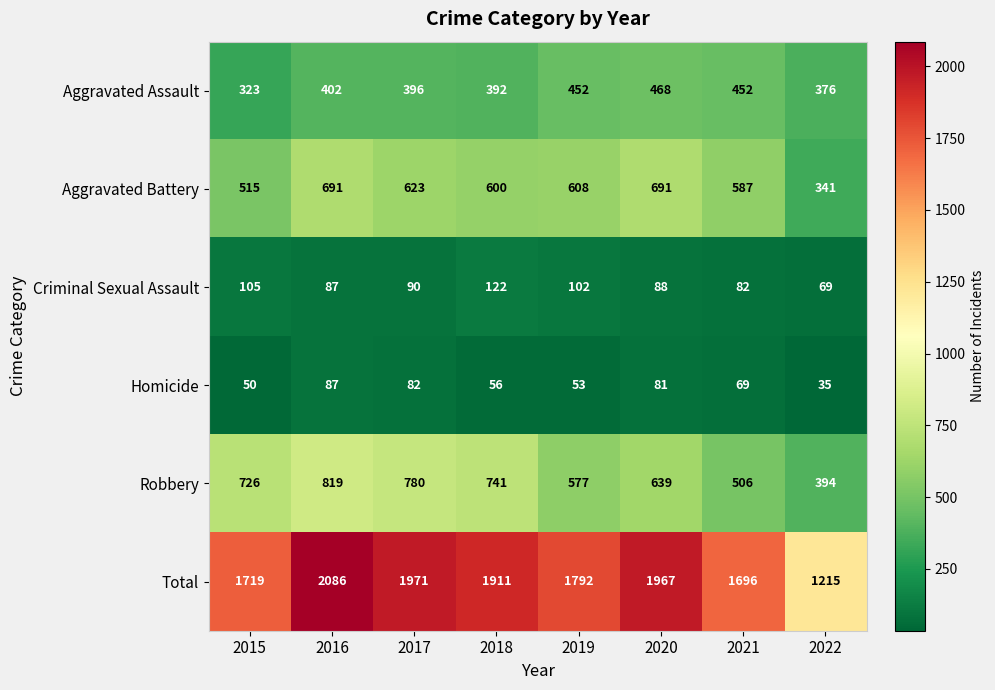

The value of Total at 2019 is 2445. True or false?

False